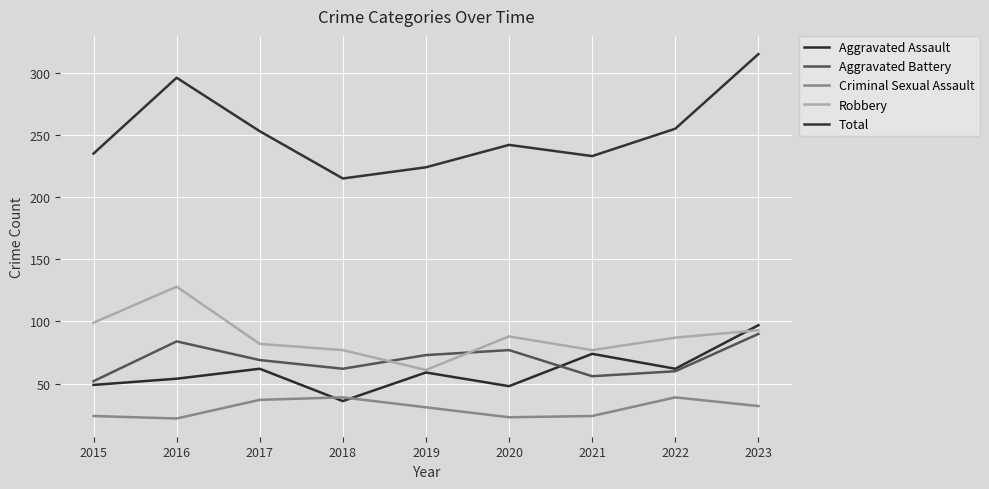

True or false: Aggravated Battery and Total cross at least once.

False